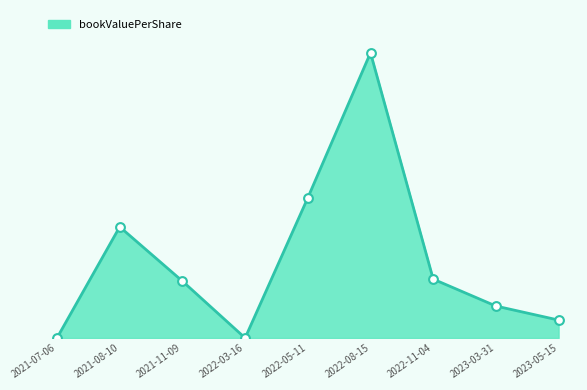

Between 2023-03-31 and 2022-08-15, which is larger?

2022-08-15